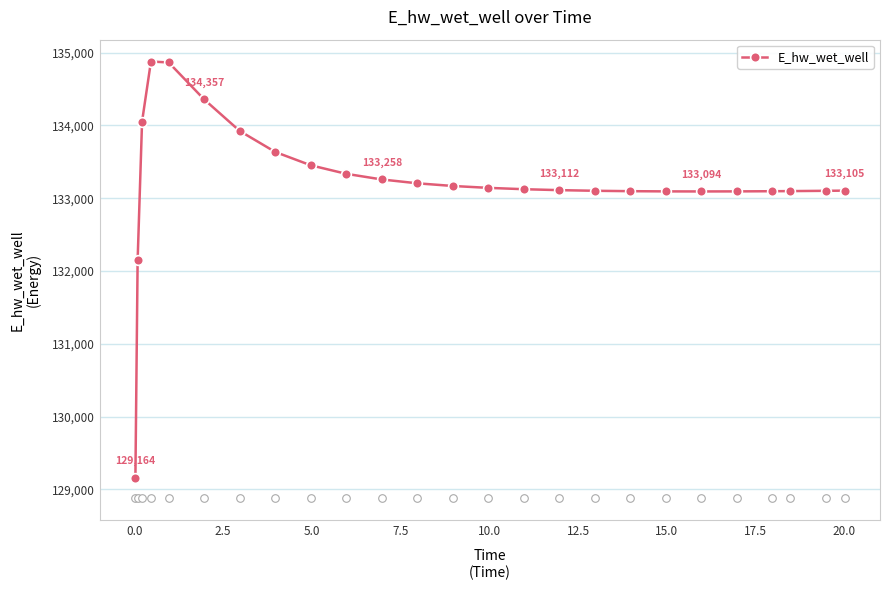

True or false: E_hw_wet_well has more than 0 interior local peaks.

True